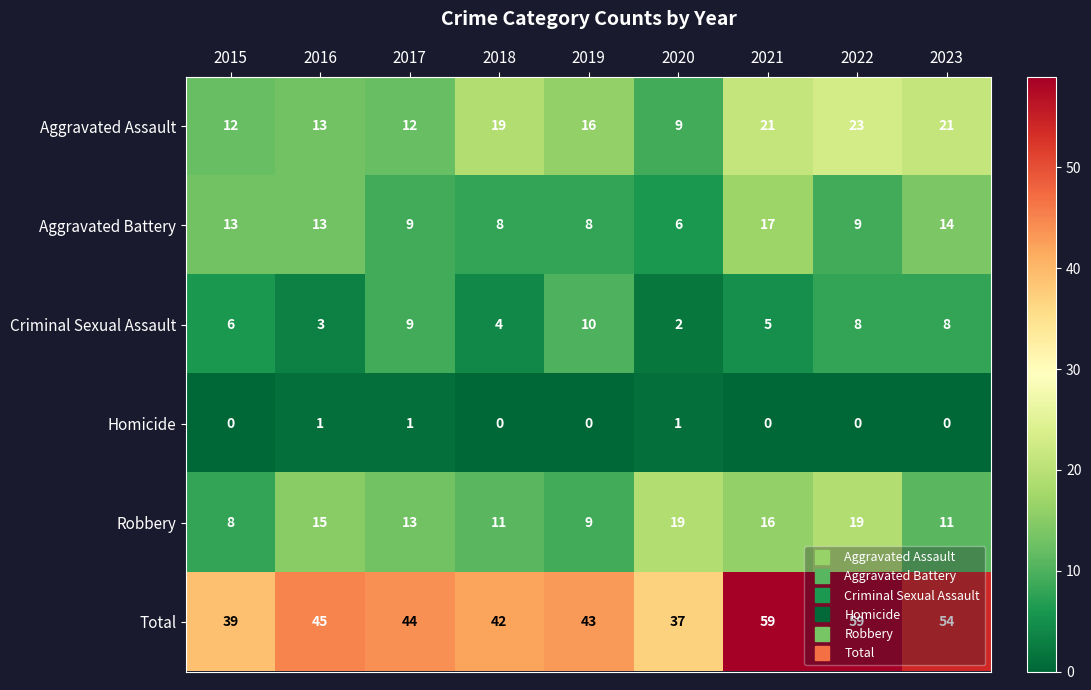

What is the total value across all series at 2023?

108